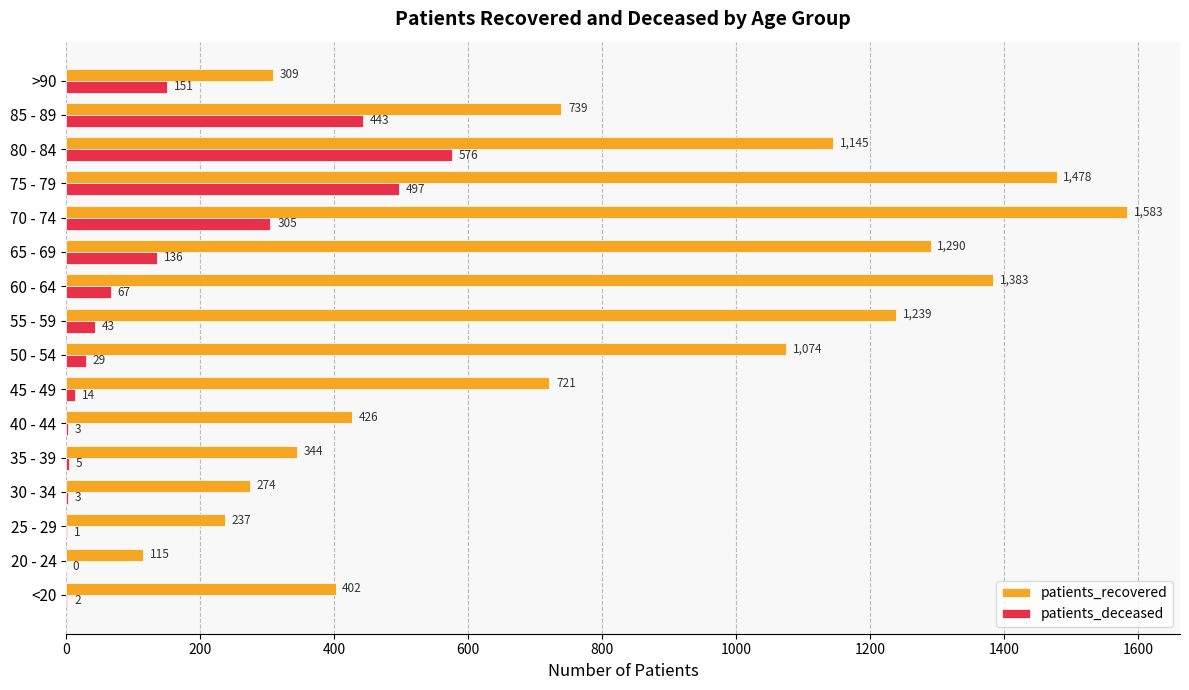

Which category has the highest value in the patients_recovered series?

70 - 74